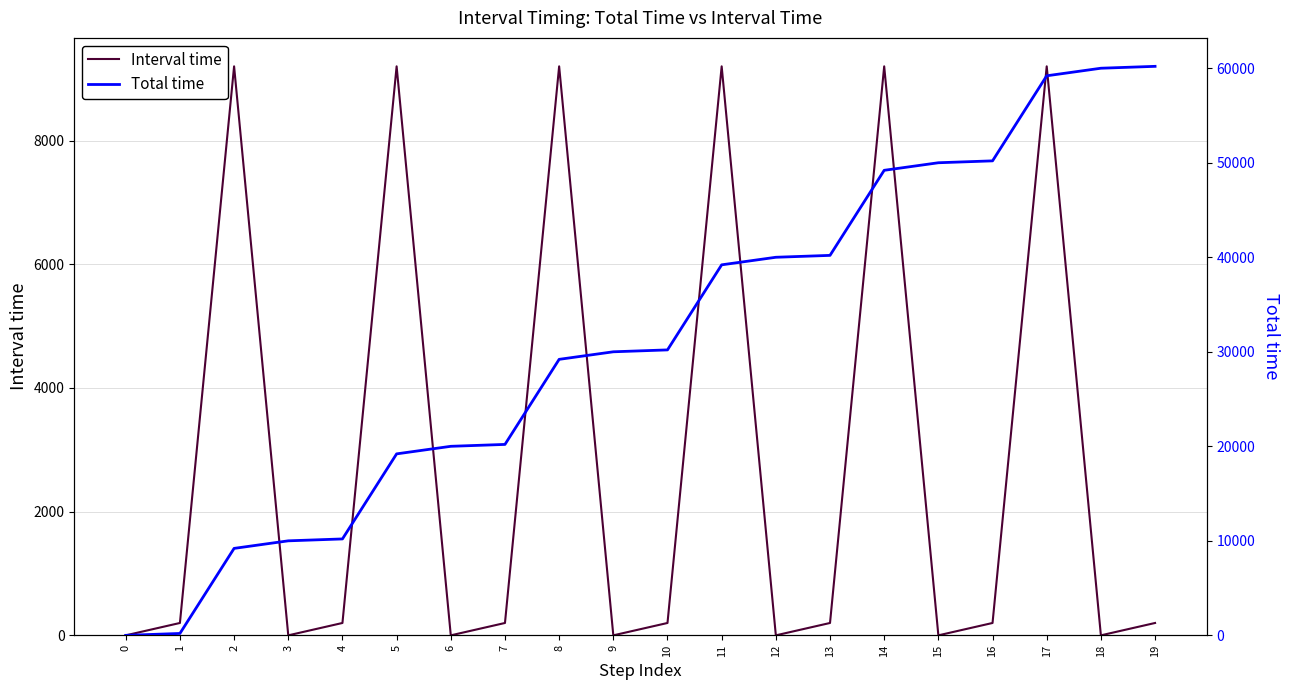

At which category does Interval time reach its first local peak?

2